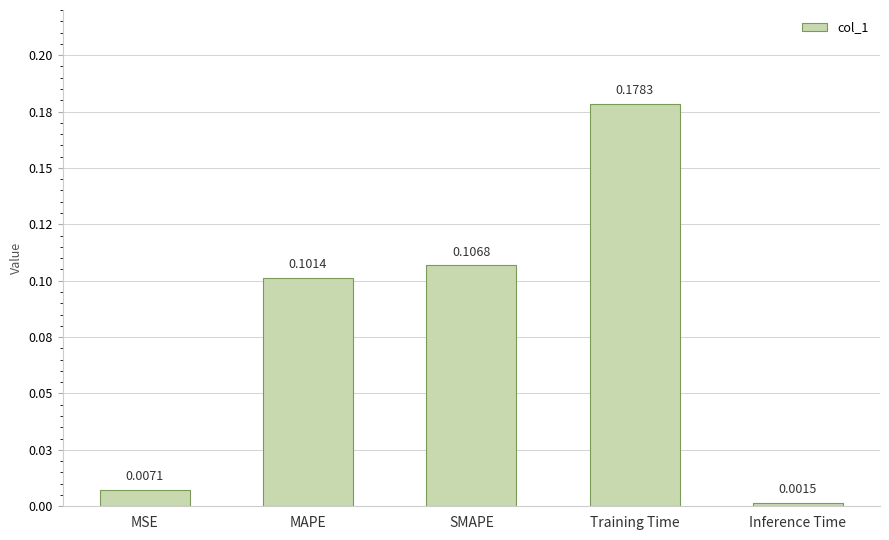

What is the maximum value shown in the chart?

0.2